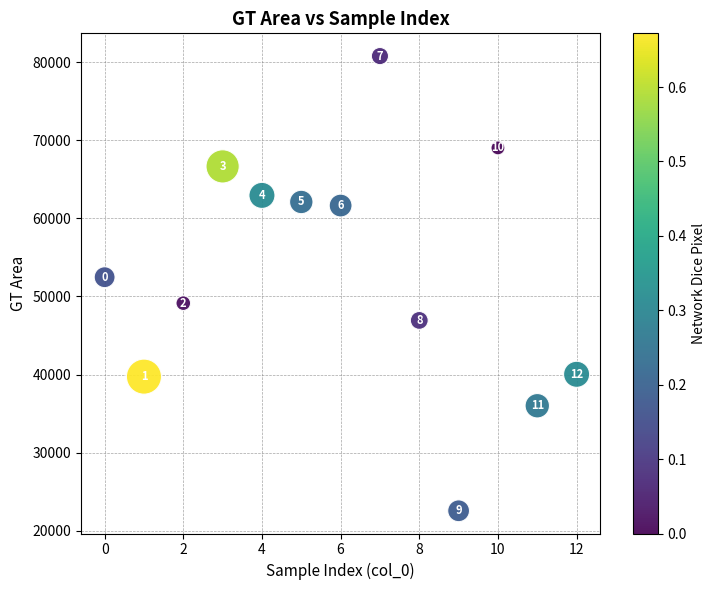

What Y value in the scatter plot is closest to 51668?

52464